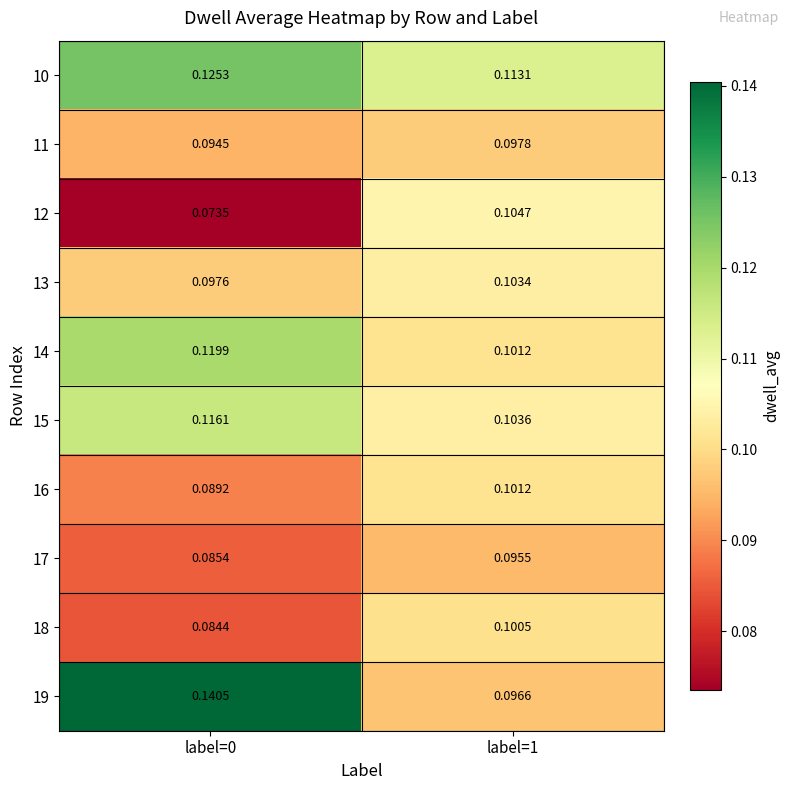

Which series has the largest range (max minus min)?

19